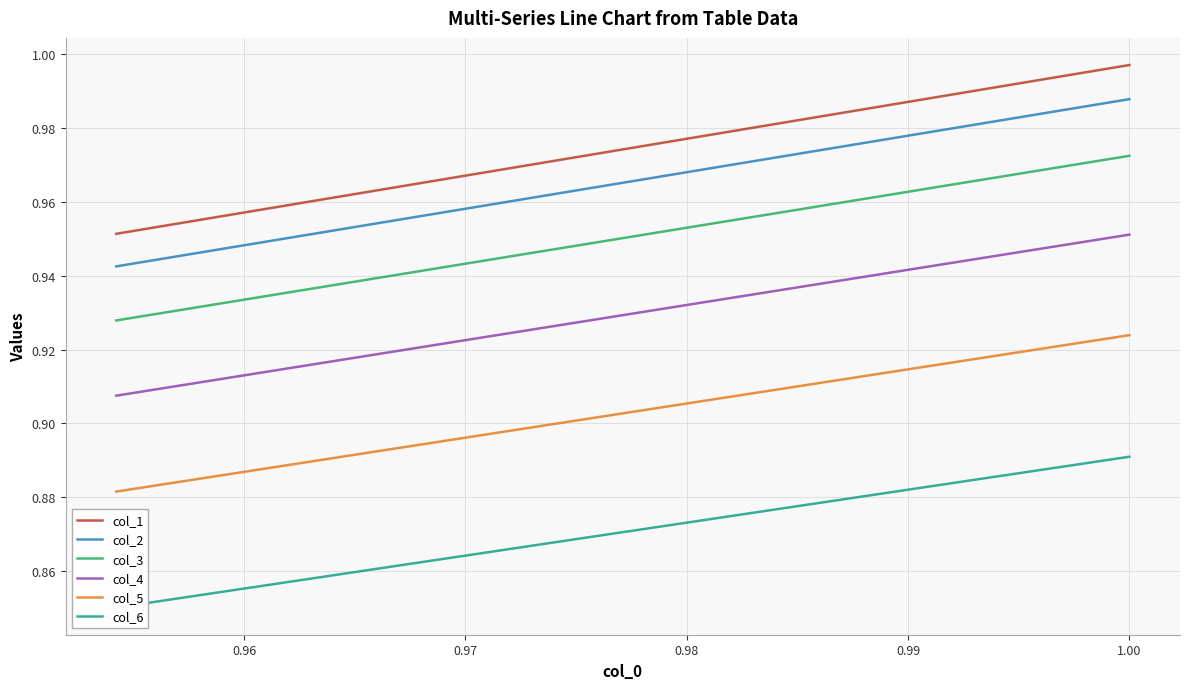

How many lines are shown in the chart?

6